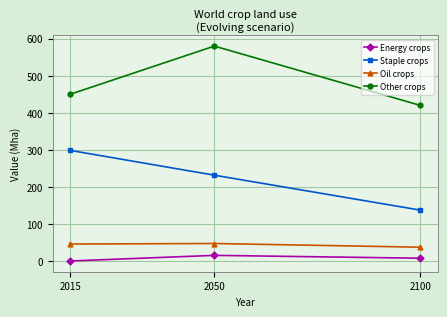

At which category does the chart reach its minimum across all series?

2015